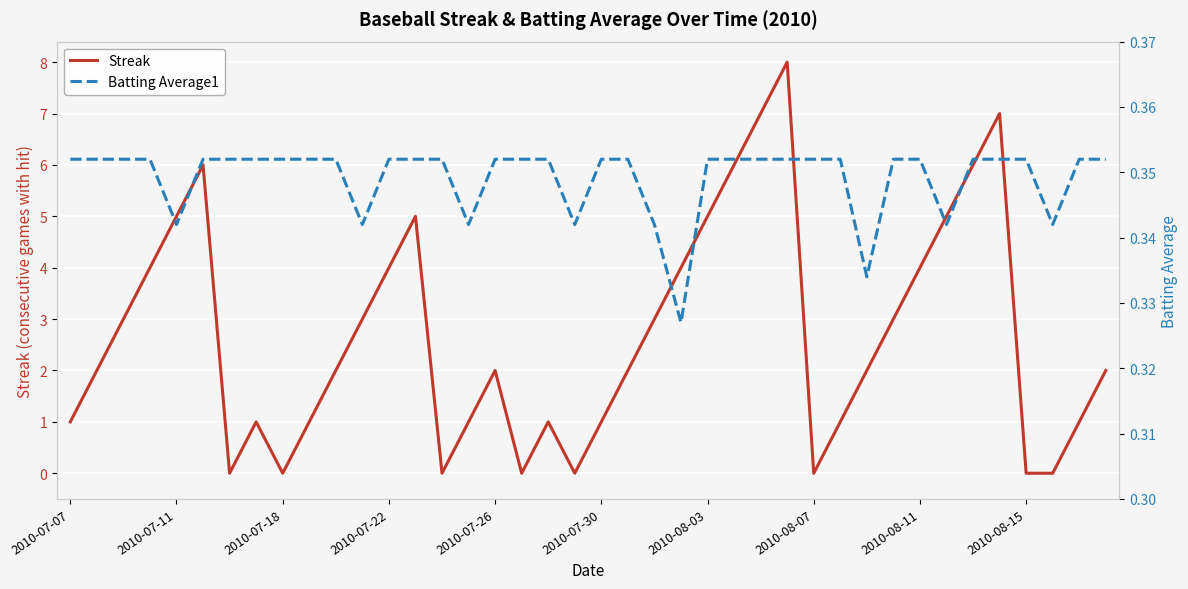

Rank the series by their maximum value, from highest to lowest.

Streak, Batting Average1